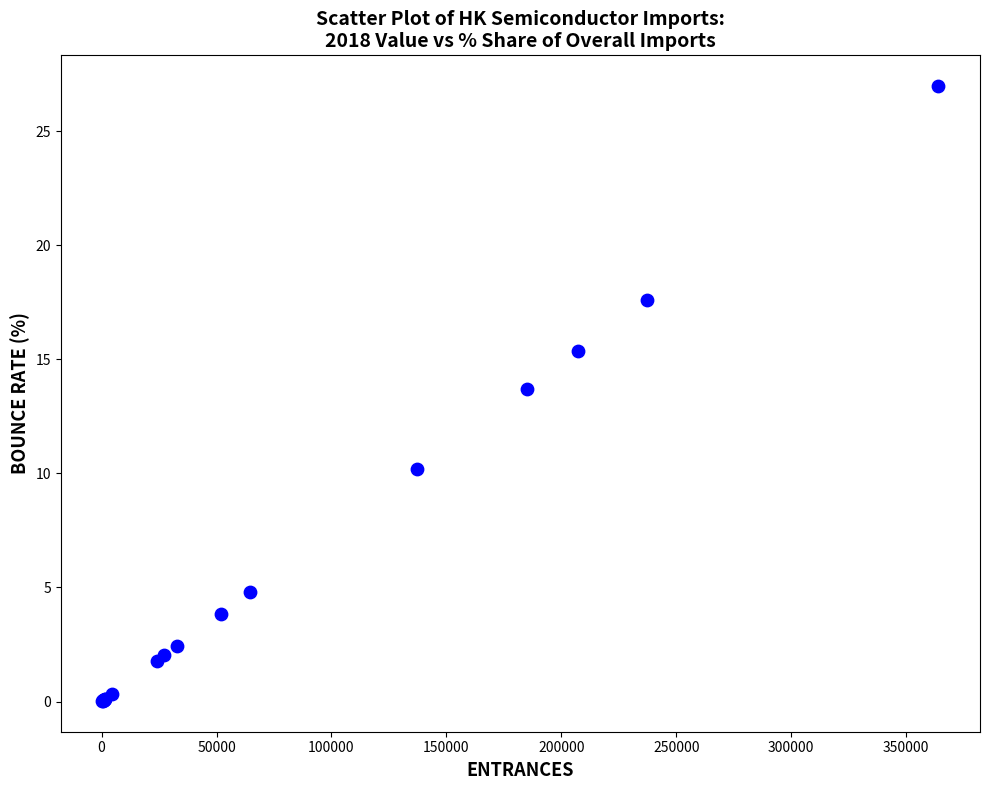

What Y value in the scatter plot is closest to 13?

13.7